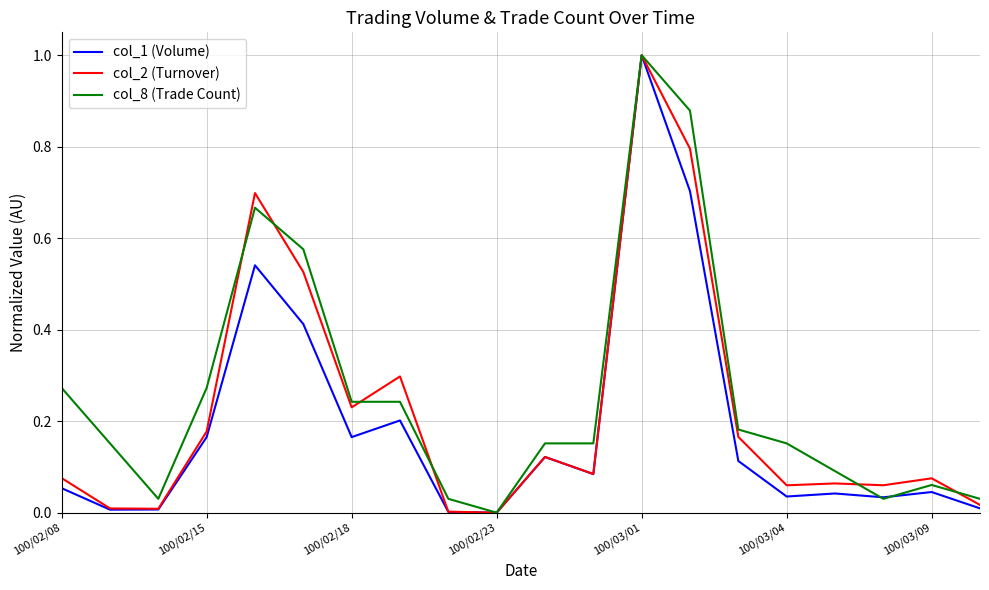

What is the maximum value for col_1 (Volume)?

1.0